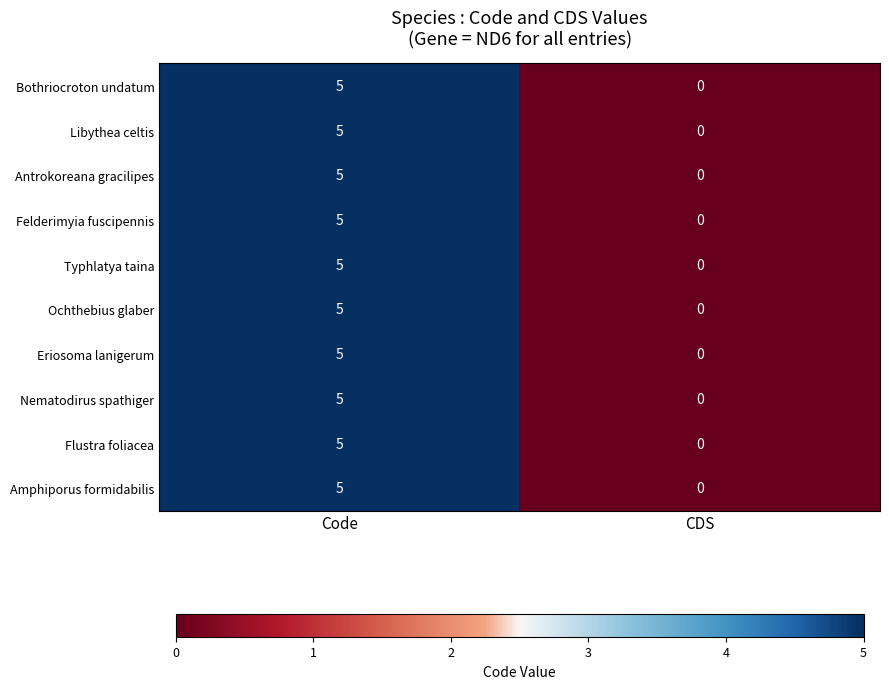

Is the value of Nematodirus spathiger at CDS greater than the value of Ochthebius glaber at Code?

No